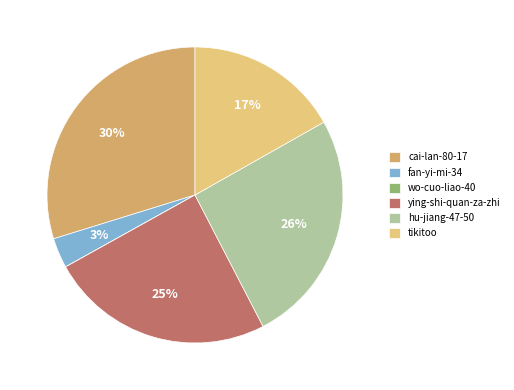

Is it true that ying-shi-quan-za-zhi is 25% of the pie?

True